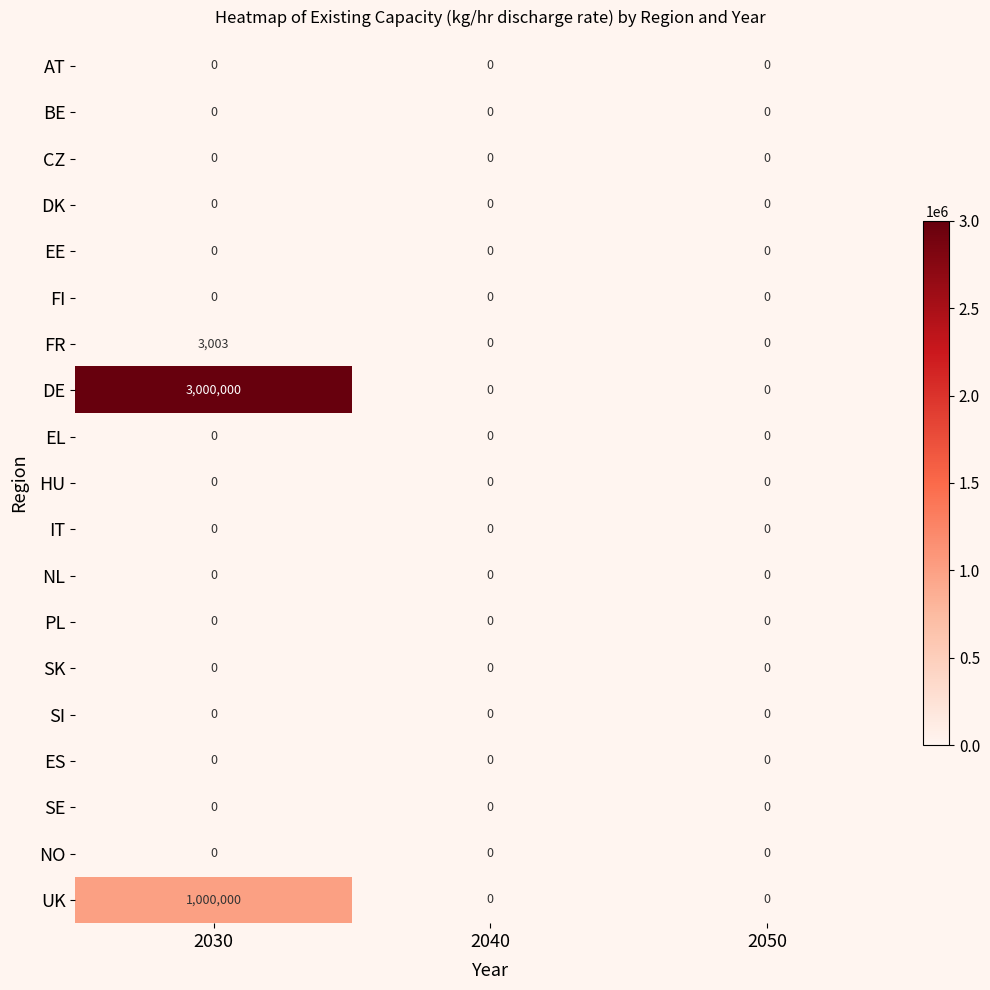

At which category is the sum across all series the highest?

2030